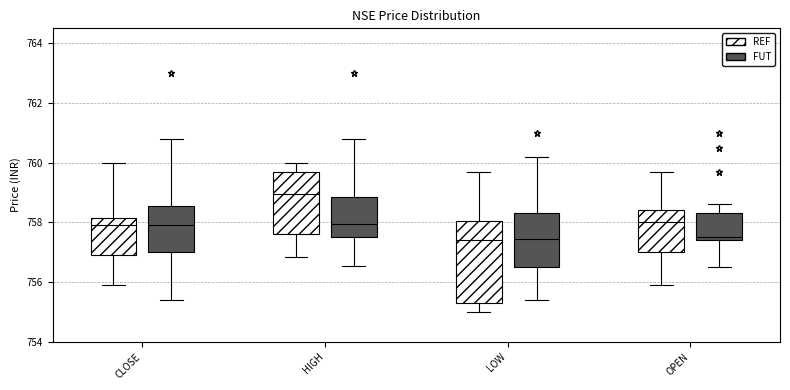

Which box is the tallest, from its lower edge to its upper edge?

LOW (REF)